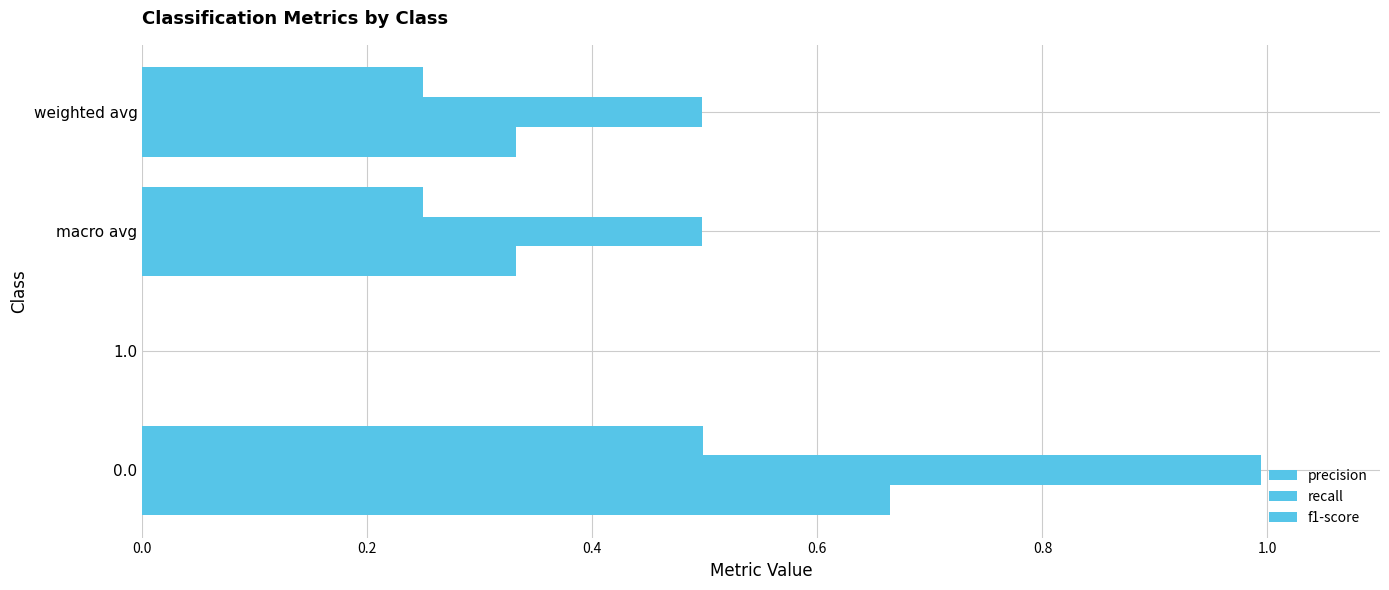

How many data points in f1-score are above 0?

3